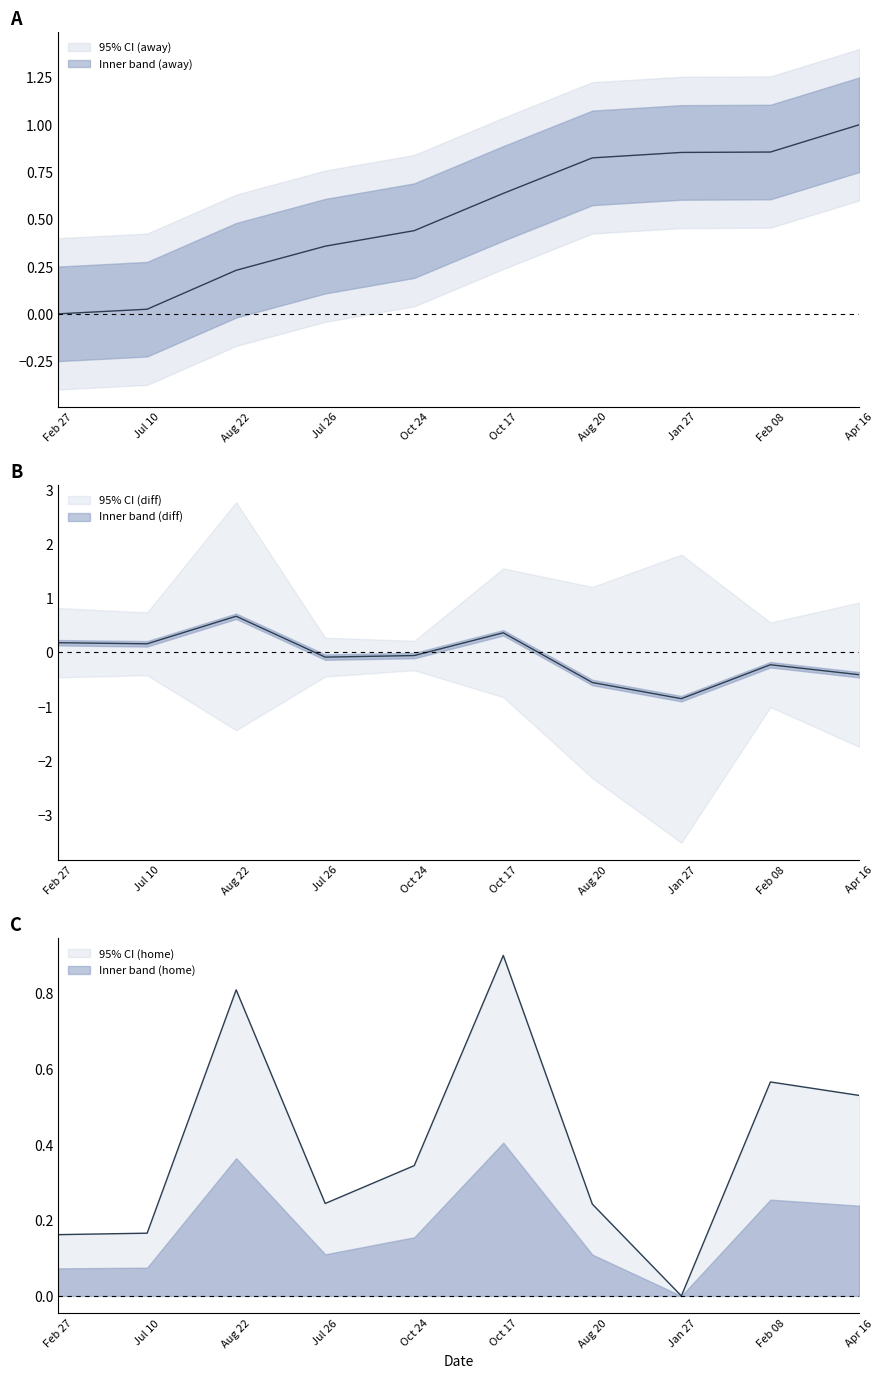

Reading left to right, extract all data points from this chart.

0.0	0.0	0.2	0.4	0.4	0.6	0.8	0.9	0.9	1.0